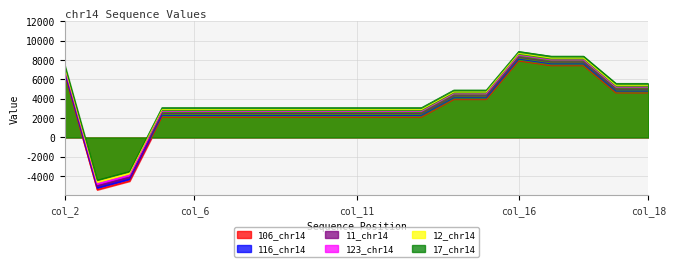

How many values in the 106_chr14 series exceed 2080?

17